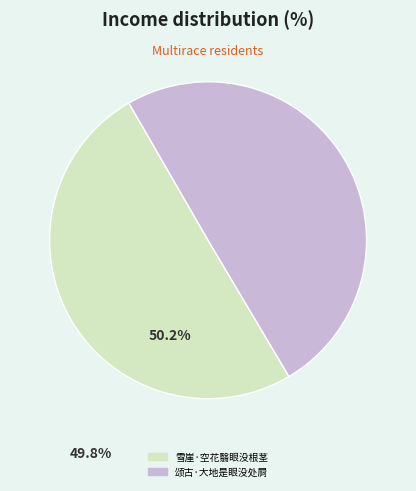

Approximately how many times larger is the value at 颂古·大地是眼没处屙 compared to 雪崖·空花翳眼没根茎?

1.0